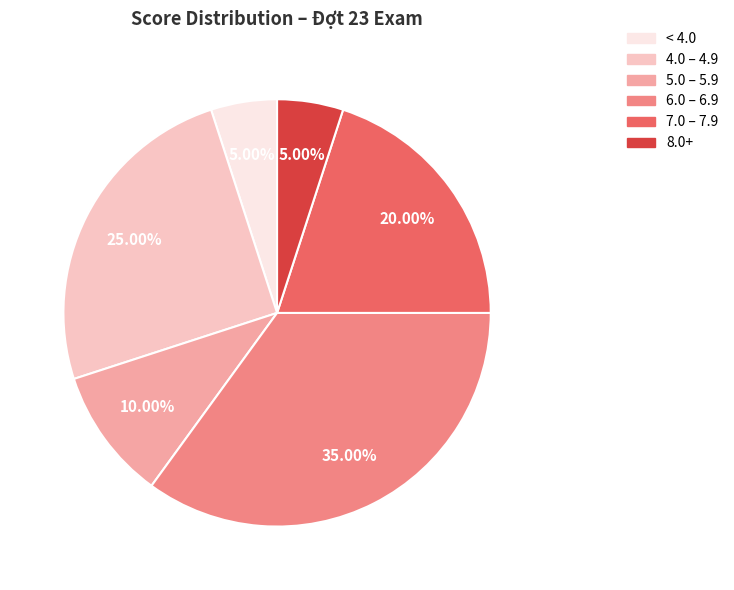

Is there any slice that represents more than half of the pie?

No